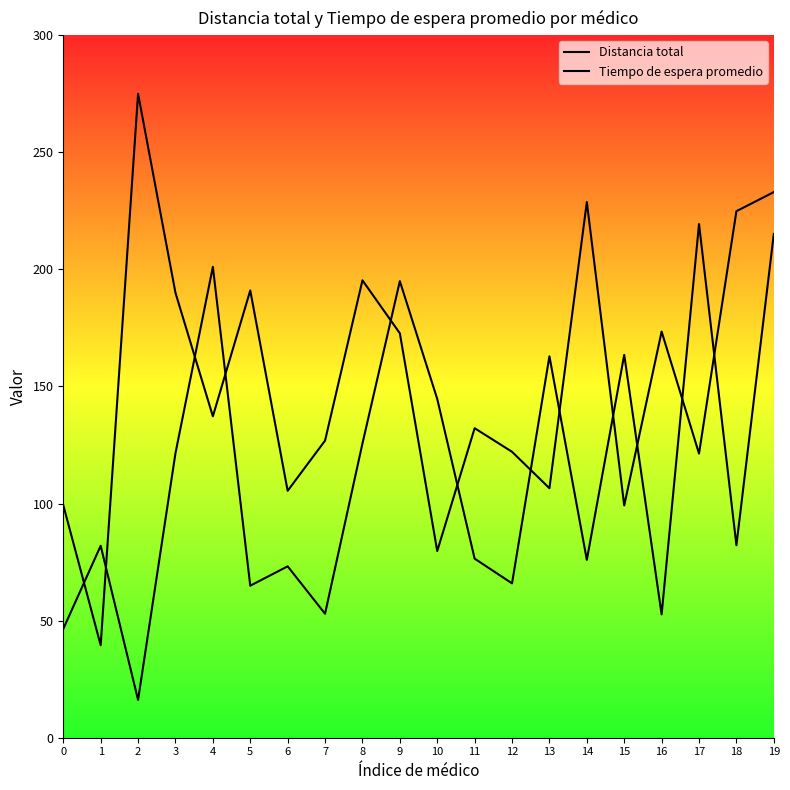

Count the number of data series in this chart.

2